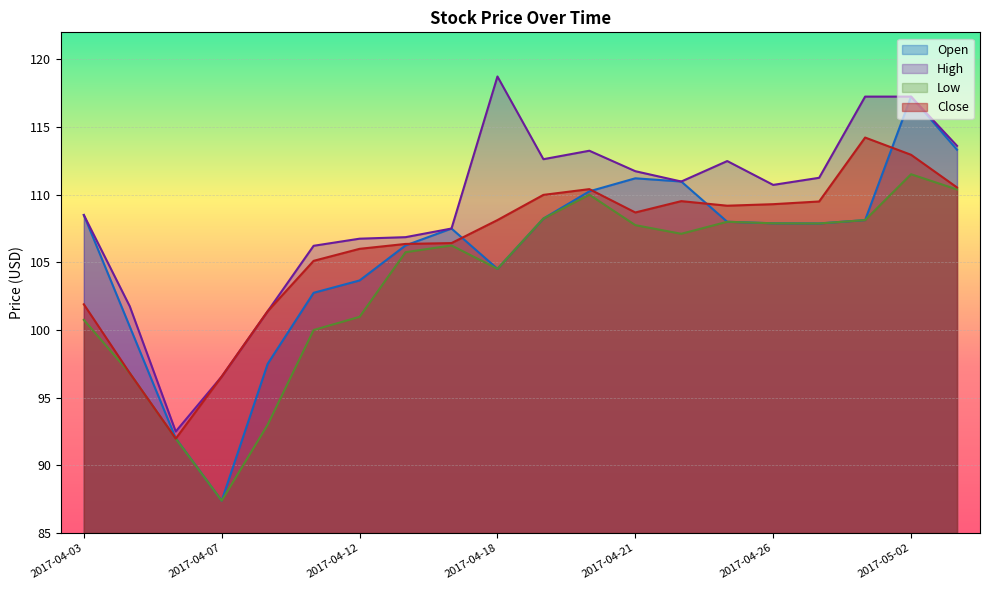

Reading right to left, extract all data points from this chart.

Open: 2017-05-03=113.3	2017-05-02=117.2	2017-04-28=108.1	2017-04-27=107.9	2017-04-26=107.9	2017-04-25=108.0	2017-04-24=111.0	2017-04-21=111.2	2017-04-20=110.2	2017-04-19=108.2	2017-04-18=104.5	2017-04-17=107.5	2017-04-13=106.2	2017-04-12=103.7	2017-04-11=102.8	2017-04-10=97.5	2017-04-07=87.4	2017-04-06=92.0	2017-04-05=100.2	2017-04-03=108.5
High: 2017-05-03=113.6	2017-05-02=117.2	2017-04-28=117.2	2017-04-27=111.2	2017-04-26=110.7	2017-04-25=112.5	2017-04-24=111.0	2017-04-21=111.7	2017-04-20=113.2	2017-04-19=112.6	2017-04-18=118.7	2017-04-17=107.5	2017-04-13=106.9	2017-04-12=106.8	2017-04-11=106.2	2017-04-10=101.4	2017-04-07=96.6	2017-04-06=92.5	2017-04-05=101.8	2017-04-03=108.5
Low: 2017-05-03=110.4	2017-05-02=111.5	2017-04-28=108.1	2017-04-27=107.9	2017-04-26=107.9	2017-04-25=108.0	2017-04-24=107.1	2017-04-21=107.8	2017-04-20=110.0	2017-04-19=108.2	2017-04-18=104.5	2017-04-17=106.2	2017-04-13=105.8	2017-04-12=101.0	2017-04-11=100.0	2017-04-10=93.0	2017-04-07=87.4	2017-04-06=92.0	2017-04-05=96.8	2017-04-03=100.8
Close: 2017-05-03=110.5	2017-05-02=113.0	2017-04-28=114.2	2017-04-27=109.5	2017-04-26=109.3	2017-04-25=109.2	2017-04-24=109.5	2017-04-21=108.7	2017-04-20=110.4	2017-04-19=110.0	2017-04-18=108.1	2017-04-17=106.4	2017-04-13=106.4	2017-04-12=106.0	2017-04-11=105.1	2017-04-10=101.4	2017-04-07=96.6	2017-04-06=92.0	2017-04-05=96.8	2017-04-03=101.9